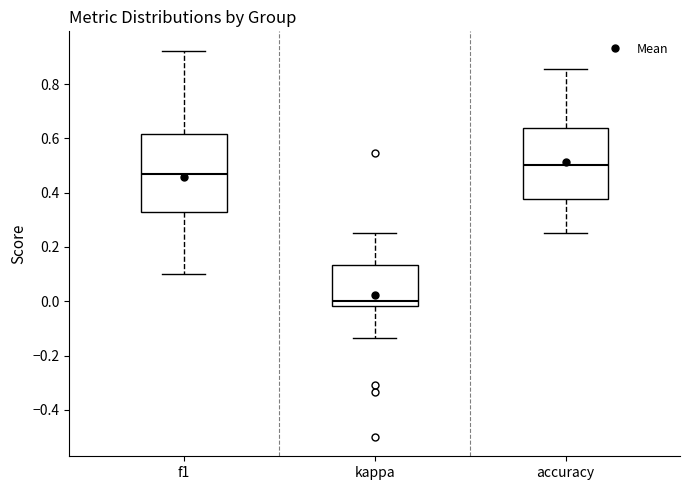

Where is the lower edge of the box for f1 on the y-axis? The values are not printed on the chart, so give them approximately, as read against the axis.

0.32